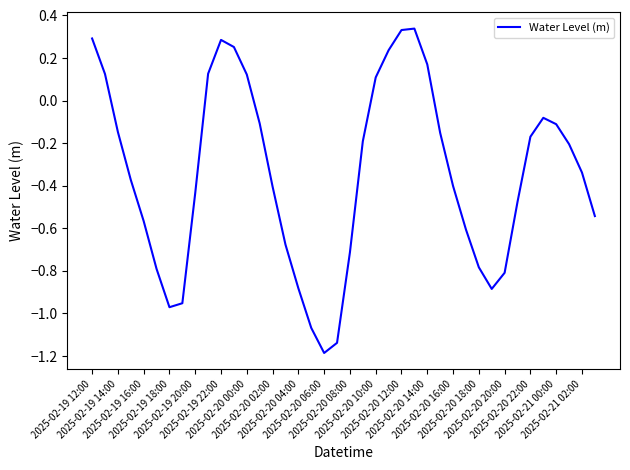

What is the difference between the maximum and minimum values?

1.5